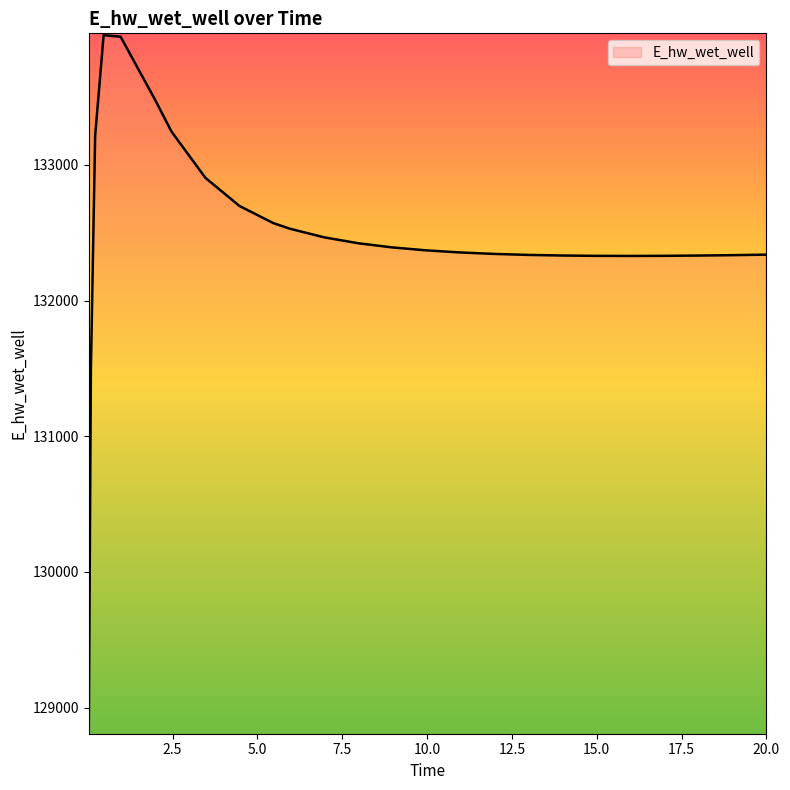

What is the difference between the maximum and minimum values?

5135.5